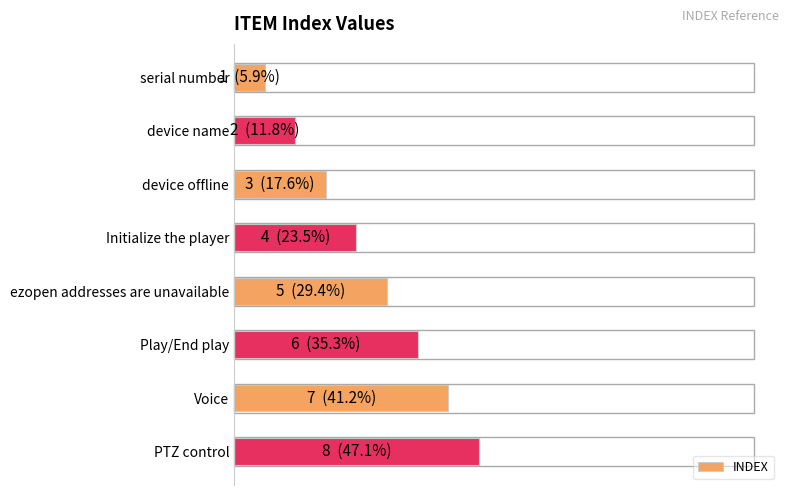

Which category has the highest value across all series?

PTZ control